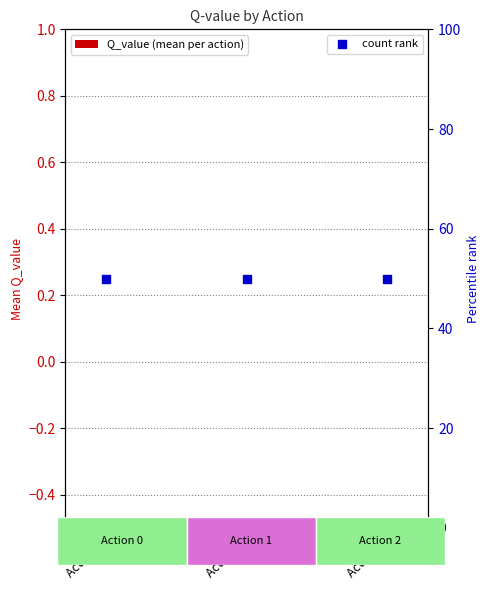

Which series reaches the maximum Y coordinate?

count rank